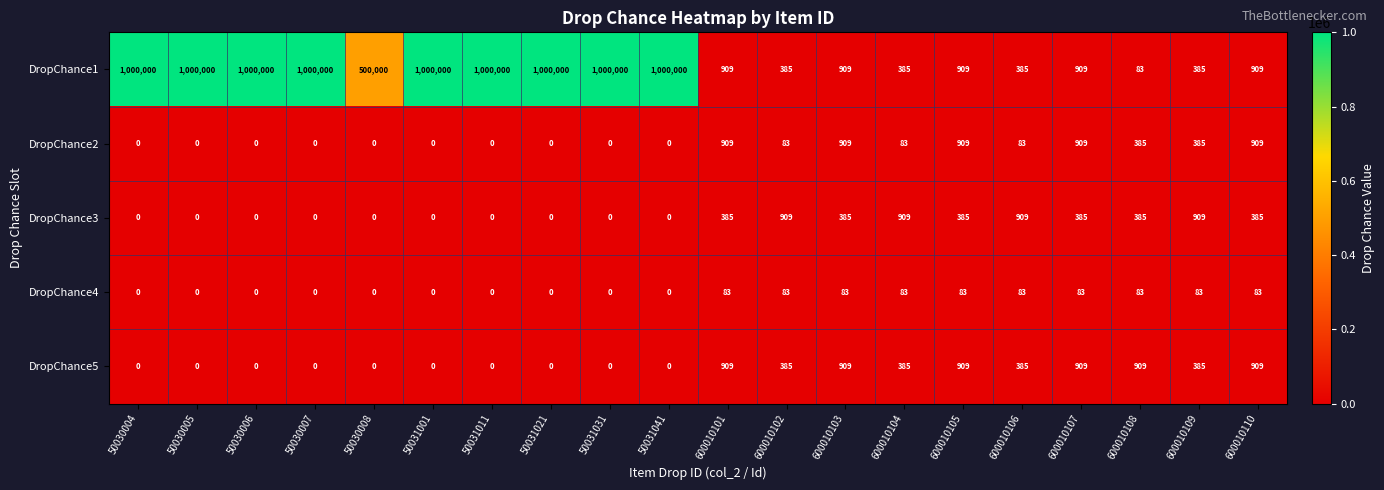

Which series has the widest spread of values?

DropChance1